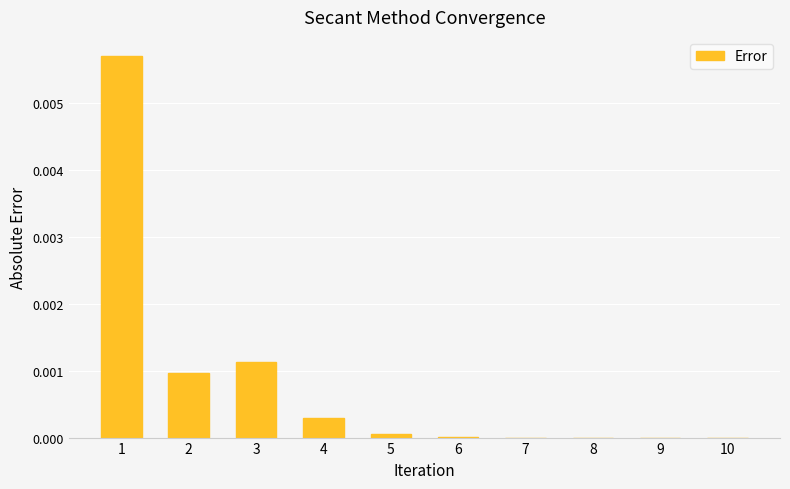

Which has a higher value, 5 or 4?

4